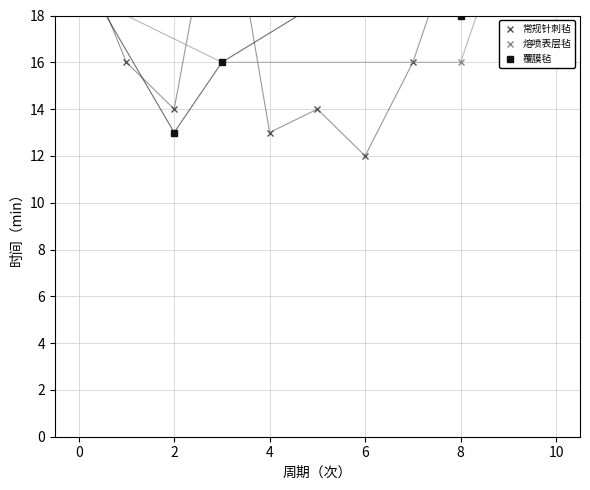

How many times do 常规针刺毡 and 熔喷表层毡 cross each other?

1